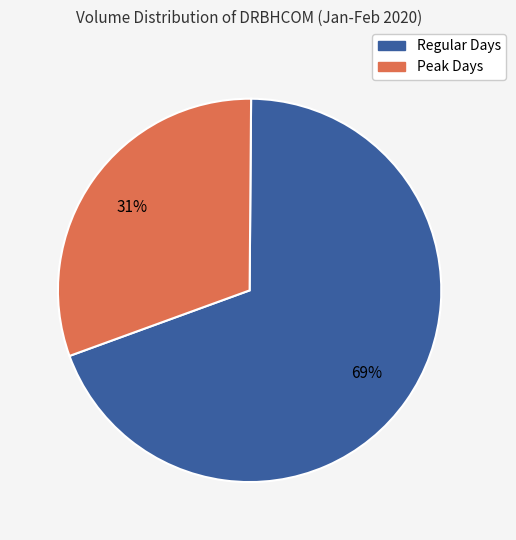

Does any single category account for the majority?

Yes